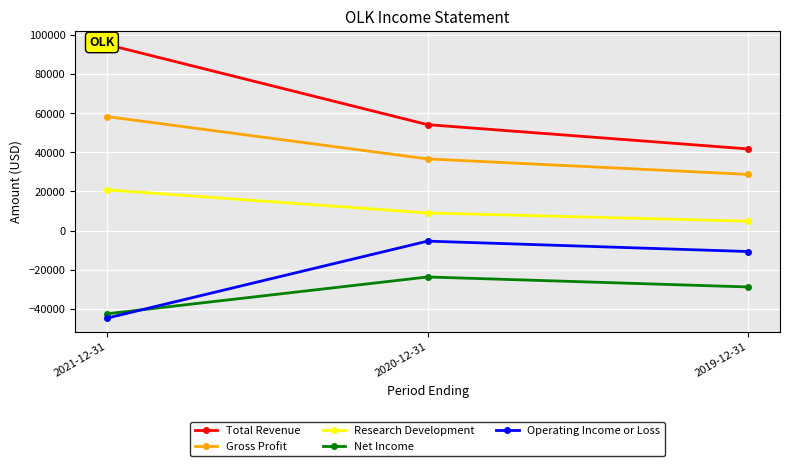

The value of Research Development at 2019-12-31 is 3060. True or false?

False